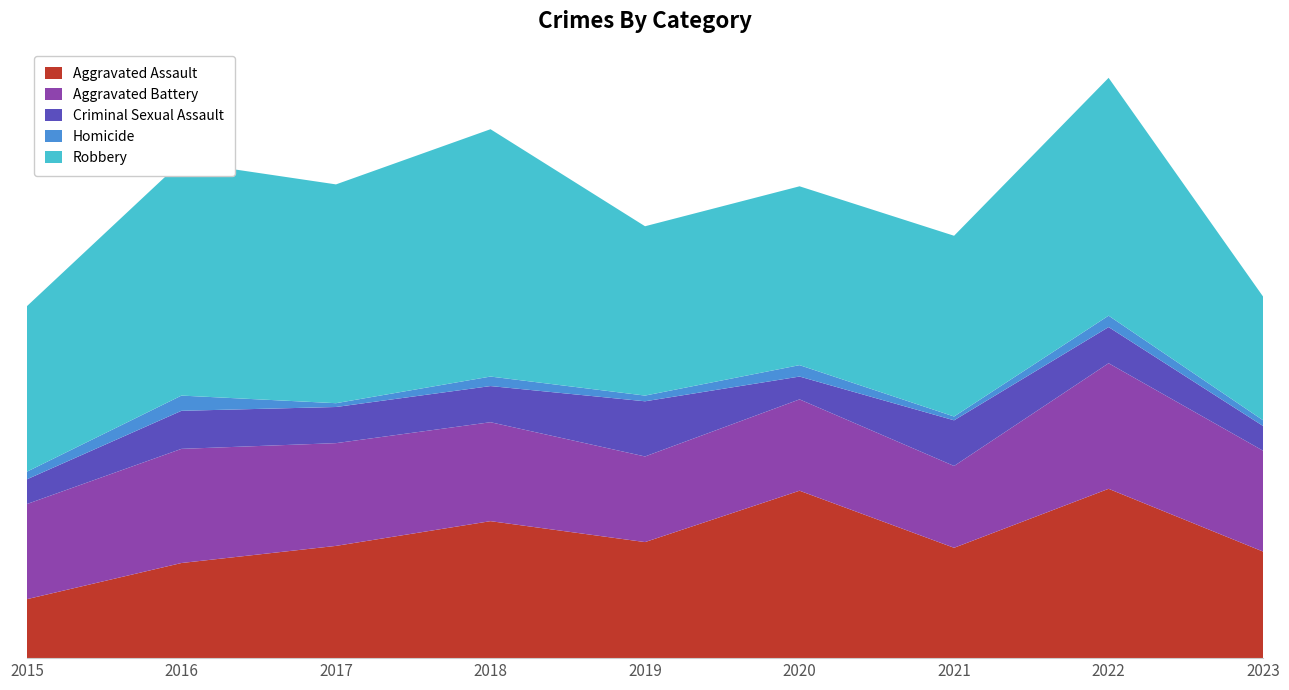

Reading left to right, transcribe all the data shown in this chart.

Aggravated Assault: 31	50	59	72	61	88	58	89	56
Aggravated Battery: 50	60	54	52	45	48	43	66	53
Criminal Sexual Assault: 13	20	19	19	29	12	24	19	13
Homicide: 4	8	2	5	3	6	2	6	3
Robbery: 87	123	115	130	89	94	95	125	65